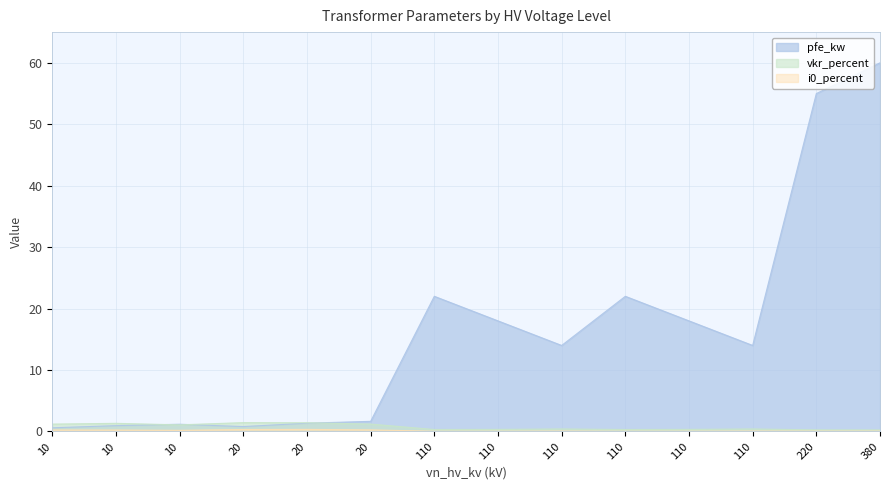

Does the chart have visible grid lines?

Yes